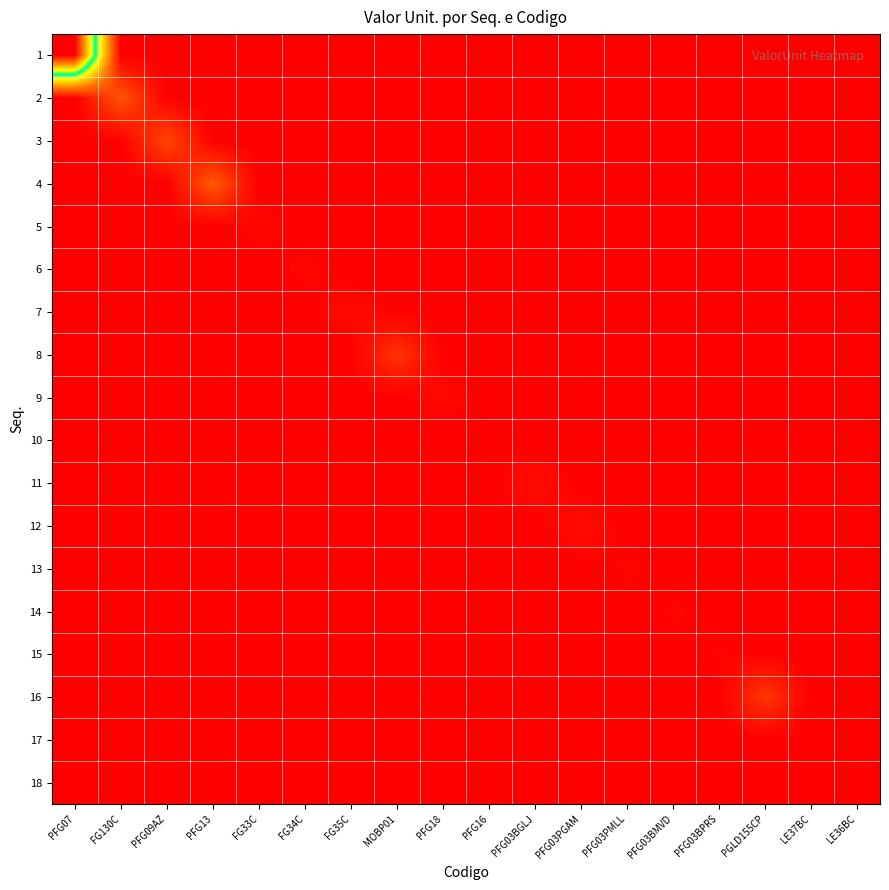

What is the spread (max minus min) of values at PFG18?

598.3